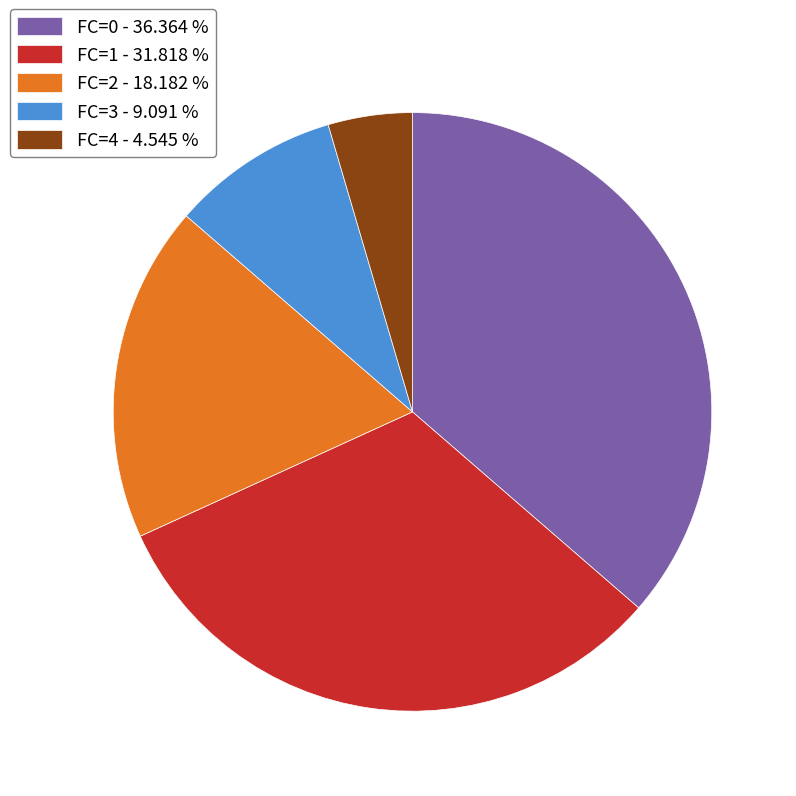

Which category has the biggest portion of the pie?

FC=0